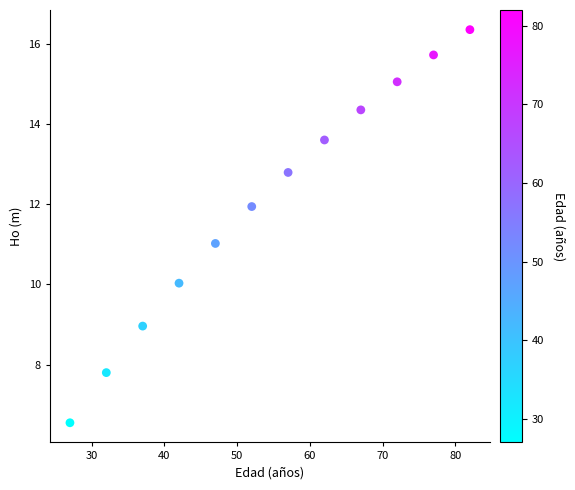

What is the range of Y values (max minus min)?

9.8